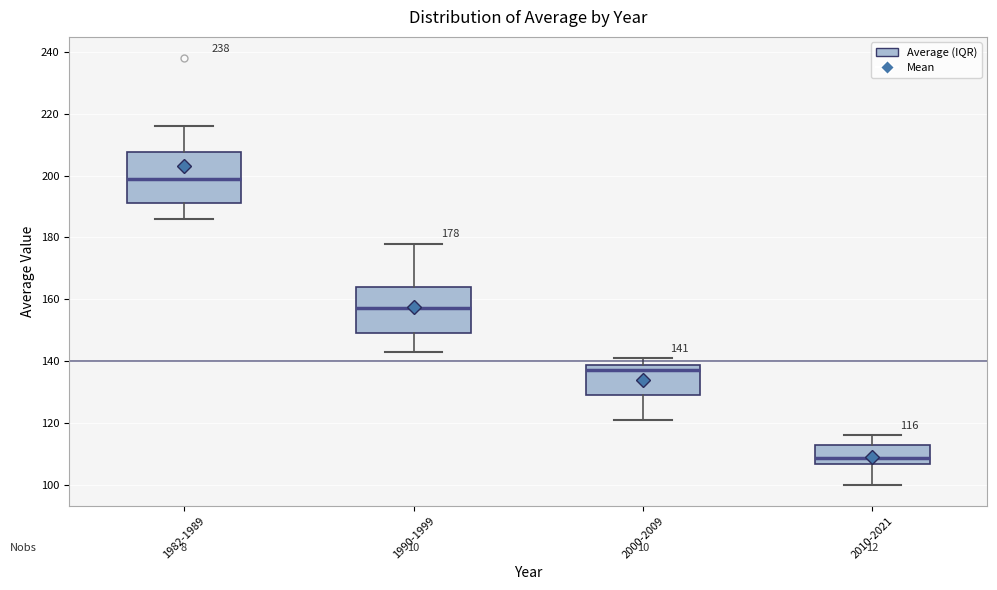

Which box has the highest median line?

1982-1989